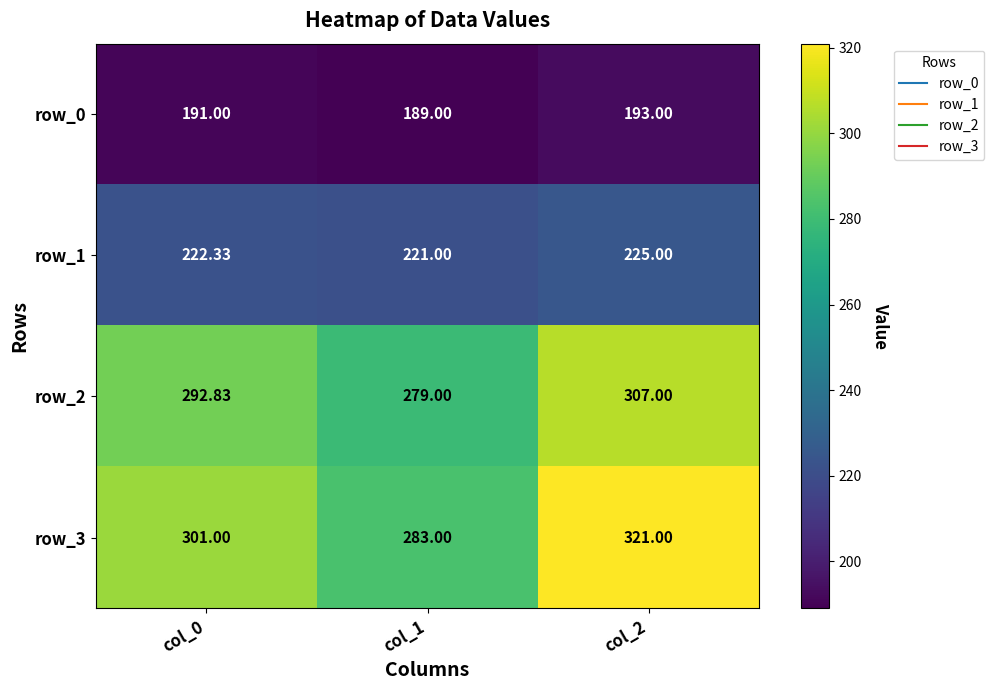

Is the value of row_3 at col_0 greater than the value of row_2 at col_0?

Yes